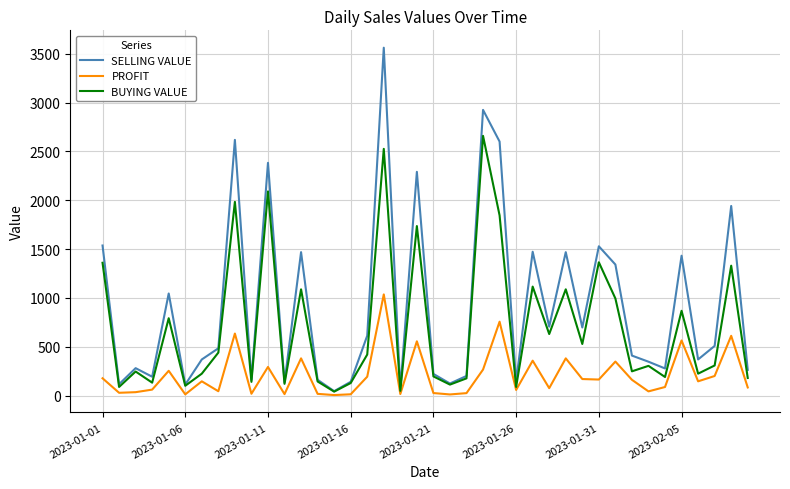

Which series has the widest spread of values?

SELLING VALUE